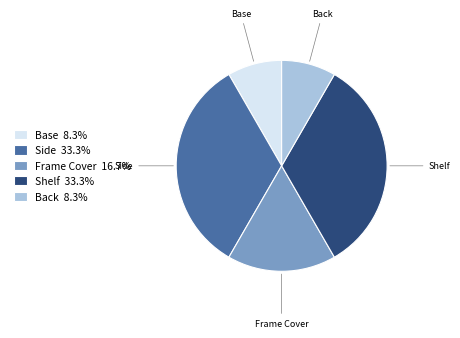

What is the ratio of the value at Shelf to the value at Base?

4.0